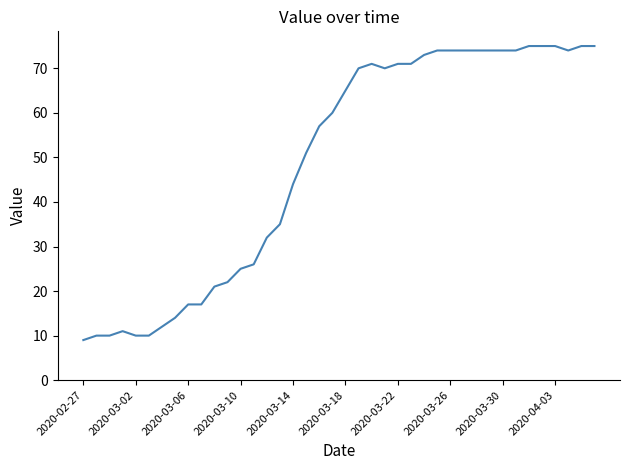

What is the maximum value shown in the chart?

75